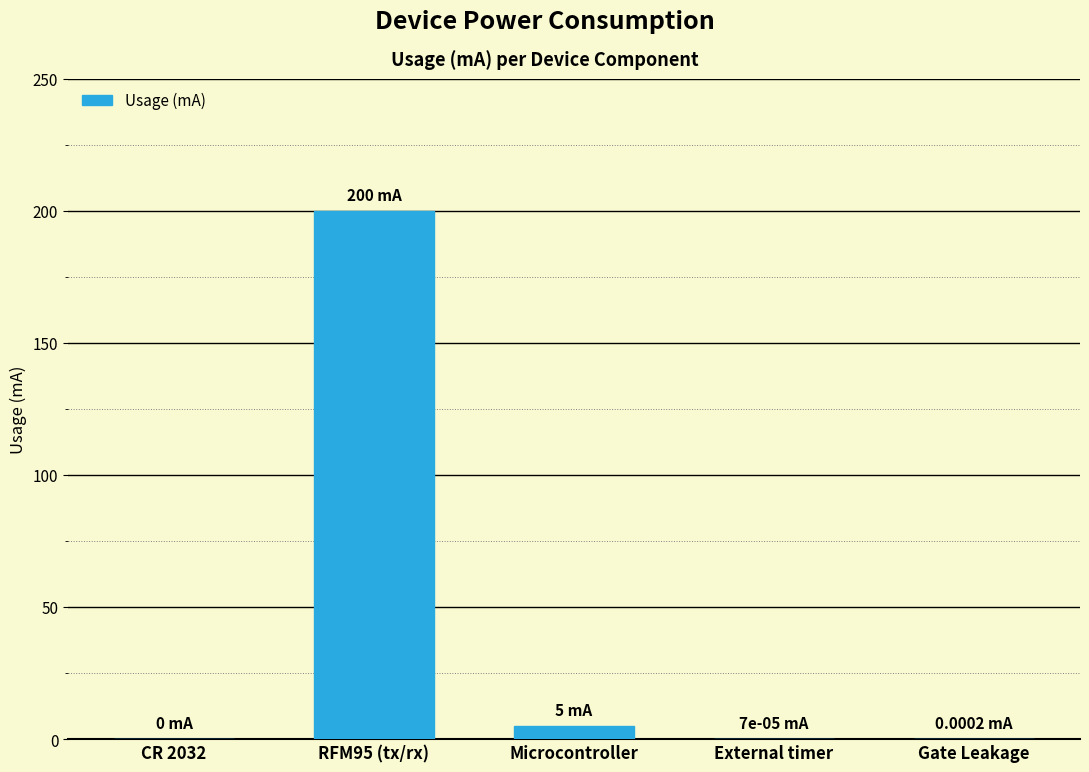

What is the sum of all values?

205.0